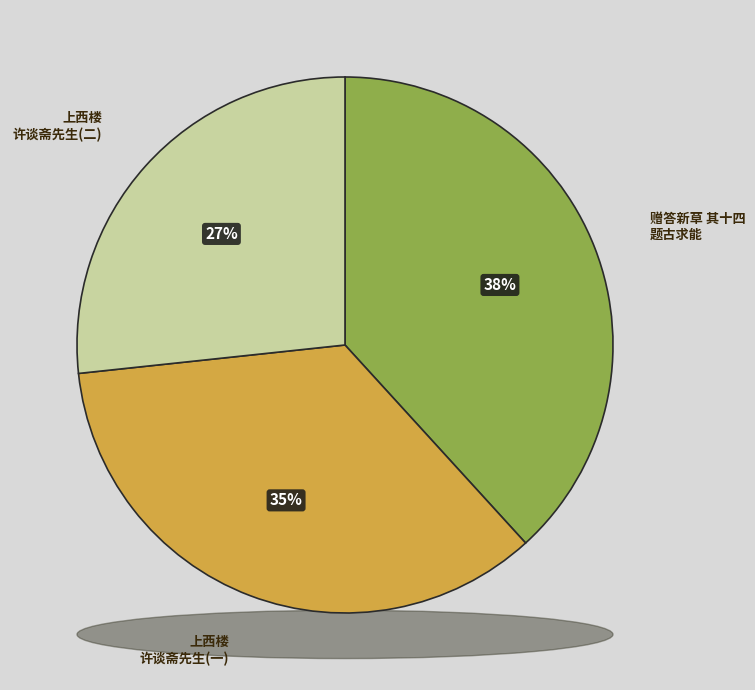

Does 赠答新草 其十四 题古求能《衔月楼诗抄》廖贻谋《扯谈斋诗选》 account for over 50% of the chart?

No